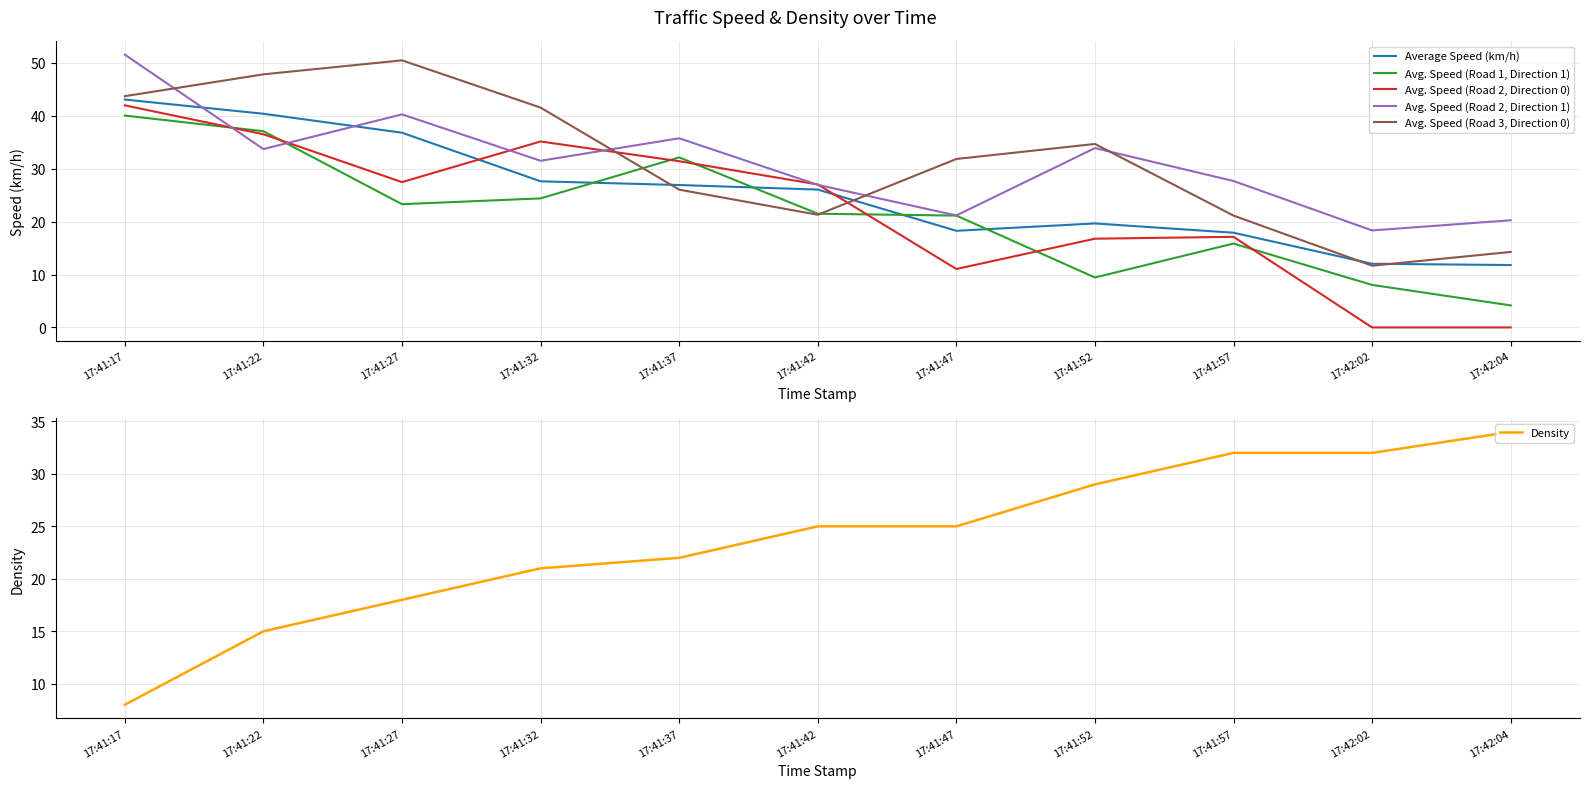

Which has a higher value, 17:41:17 or 17:41:27?

17:41:17